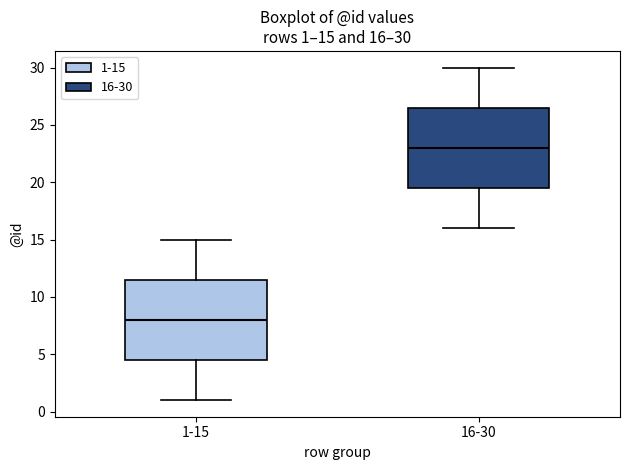

Which box has the highest median line?

16-30